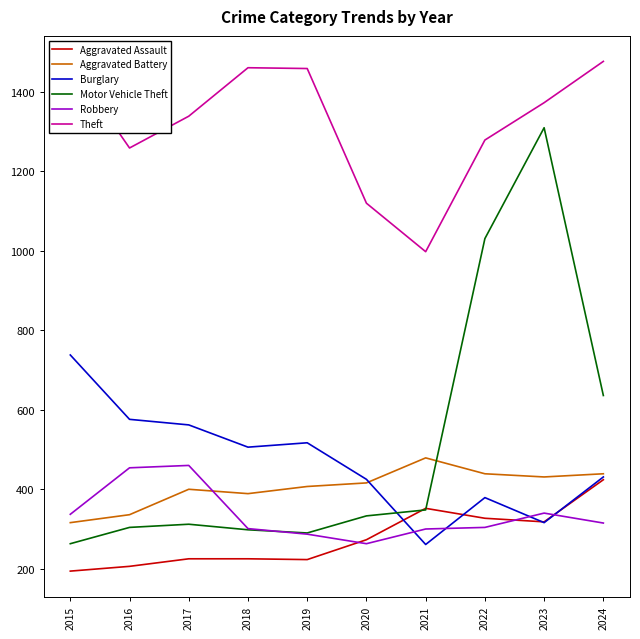

Which category has the highest value in the Aggravated Battery series?

2021